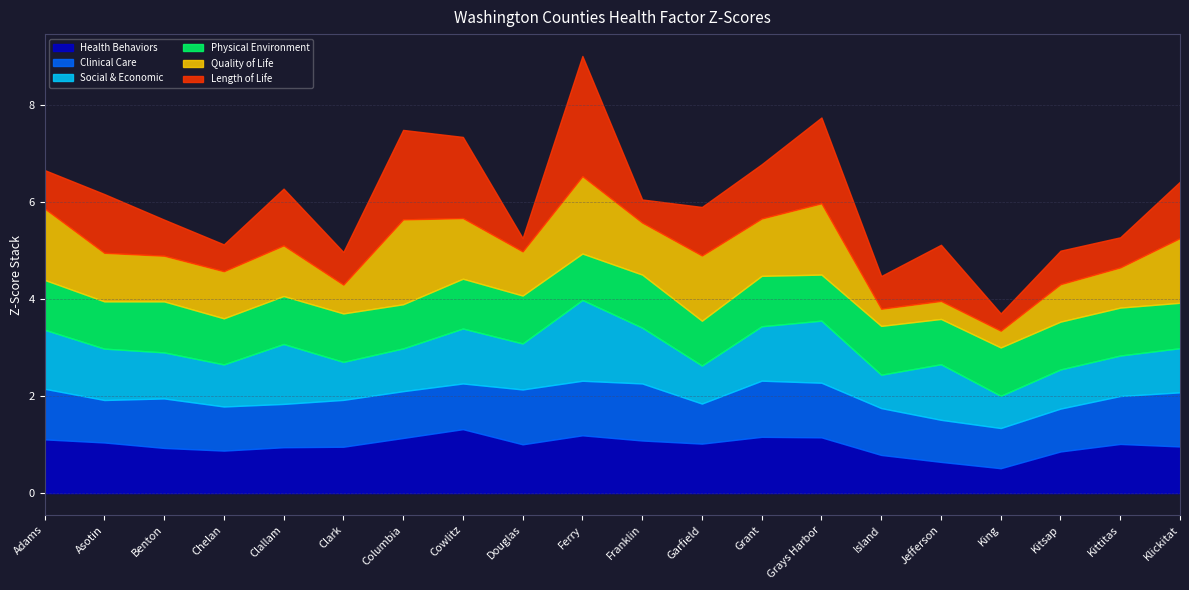

The value of Physical Environment at Ferry is -0.0. True or false?

False